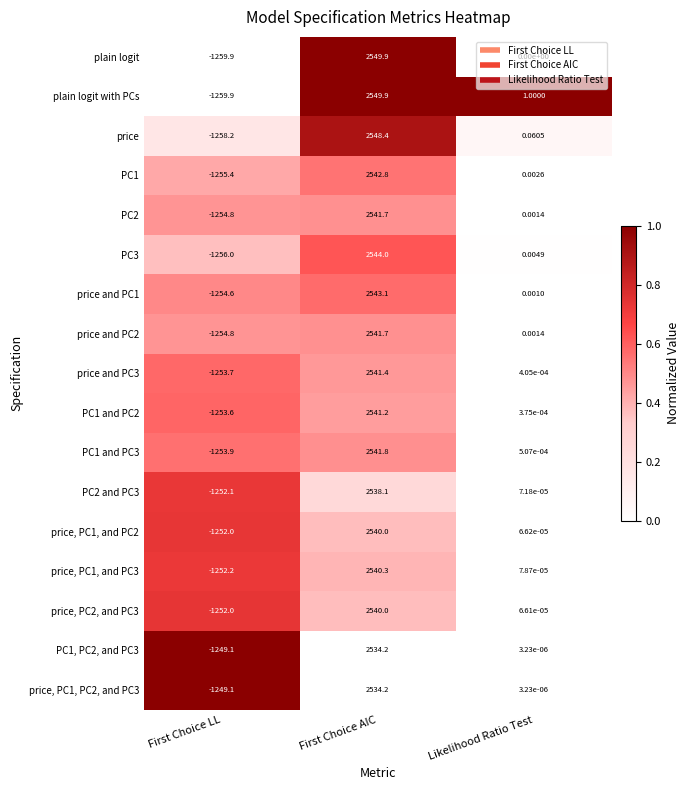

List the labels in order of PC1 value, smallest first.

First Choice LL, Likelihood Ratio Test, First Choice AIC